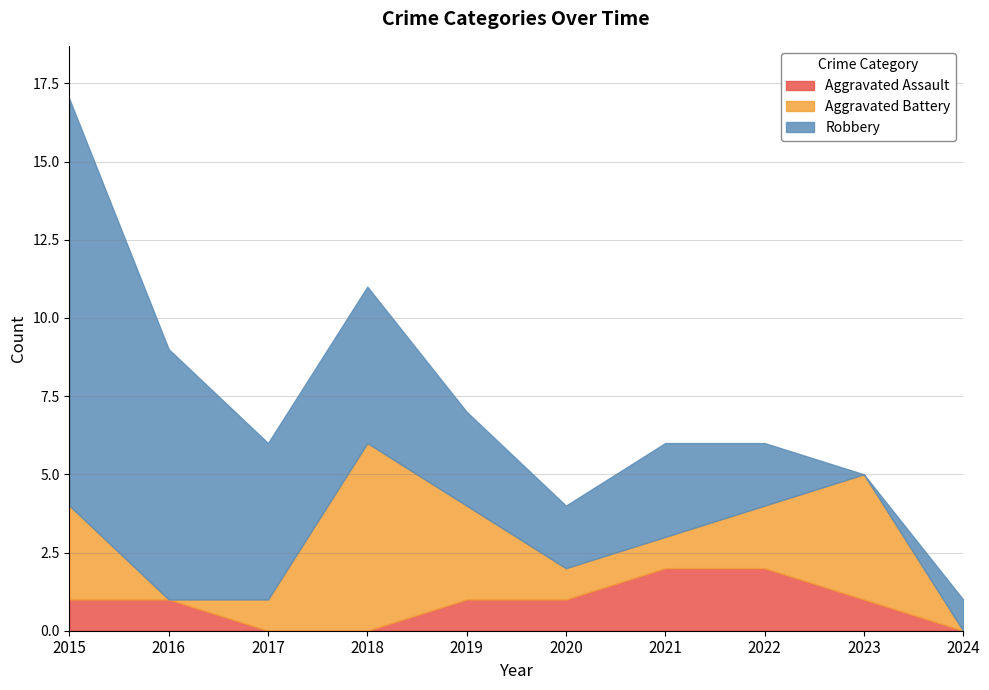

Which has a higher value, 2017 or 2018?

2017